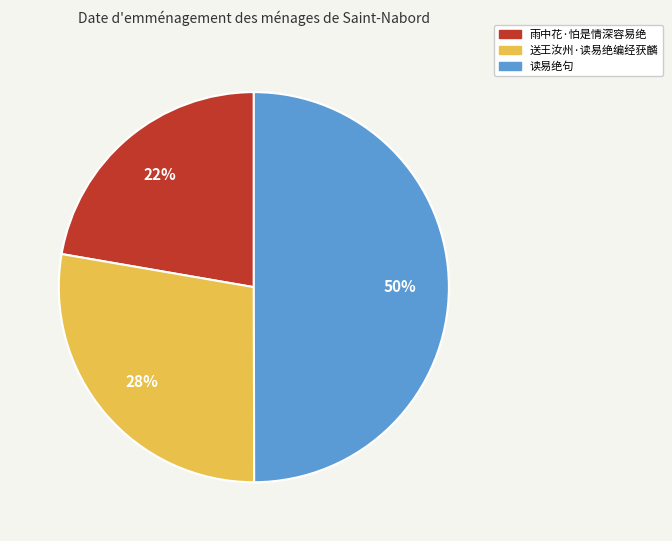

To the nearest percent, what percentage of the pie is 雨中花·怕是情深容易绝?

22%